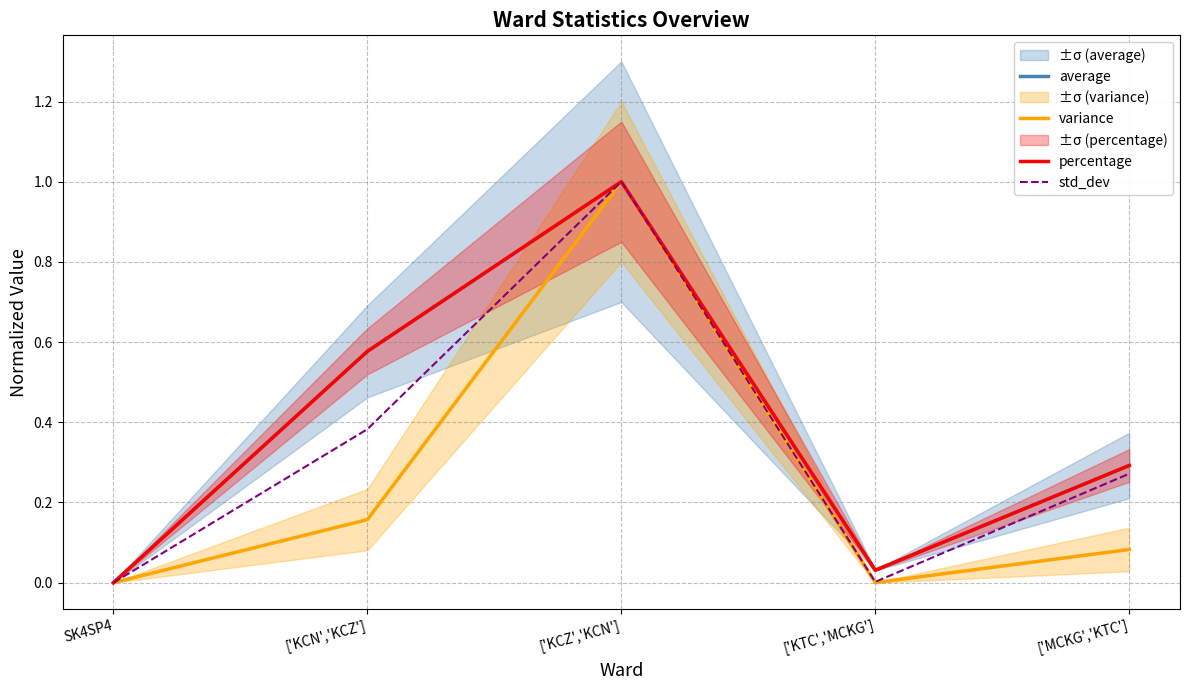

Reading left to right, what are all the values shown in this chart?

average: SK4SP4=0.0	['KCN','KCZ']=0.6	['KCZ','KCN']=1.0	['KTC','MCKG']=0.0	['MCKG','KTC']=0.3
variance: SK4SP4=0.0	['KCN','KCZ']=0.2	['KCZ','KCN']=1.0	['KTC','MCKG']=0.0	['MCKG','KTC']=0.1
percentage: SK4SP4=0.0	['KCN','KCZ']=0.6	['KCZ','KCN']=1.0	['KTC','MCKG']=0.0	['MCKG','KTC']=0.3
std_dev: SK4SP4=0.0	['KCN','KCZ']=0.4	['KCZ','KCN']=1.0	['KTC','MCKG']=0.0	['MCKG','KTC']=0.3